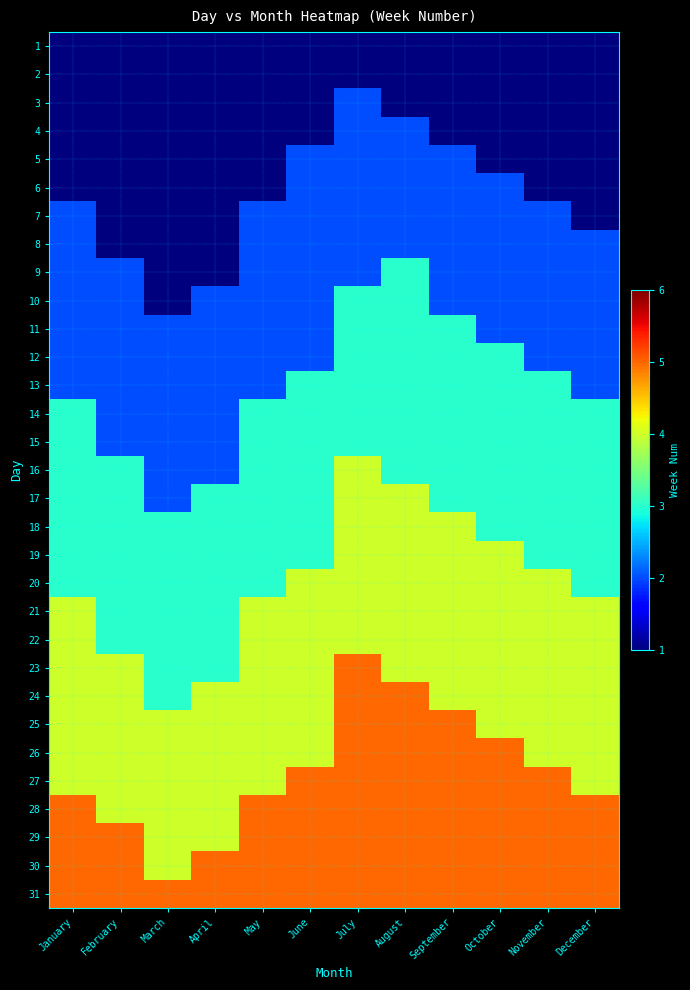

At which category is the sum across all series the highest?

July